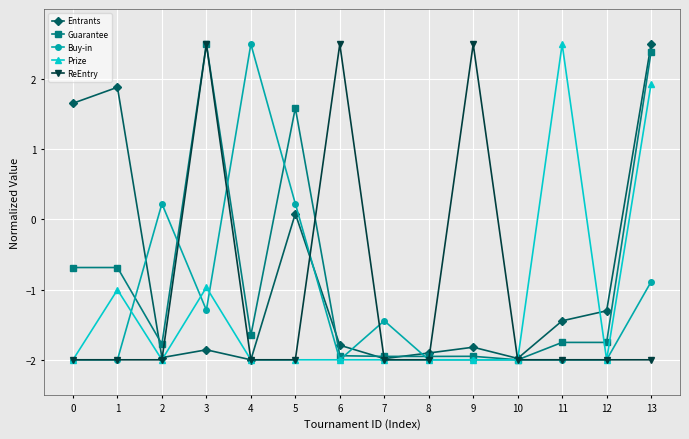

At how many categories does at least one series exceed -1?

10